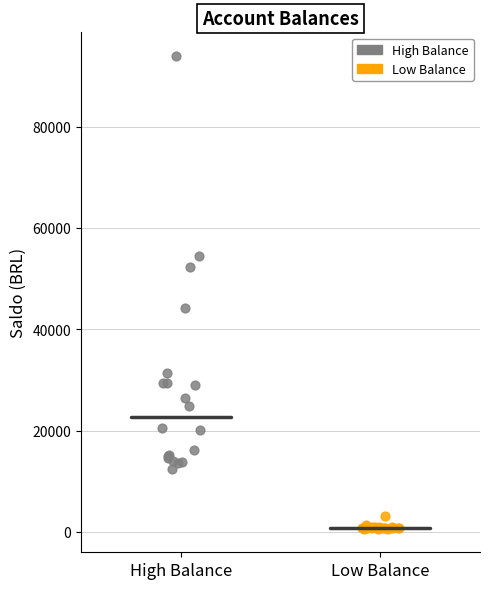

Which series contains the highest Y value?

High Balance